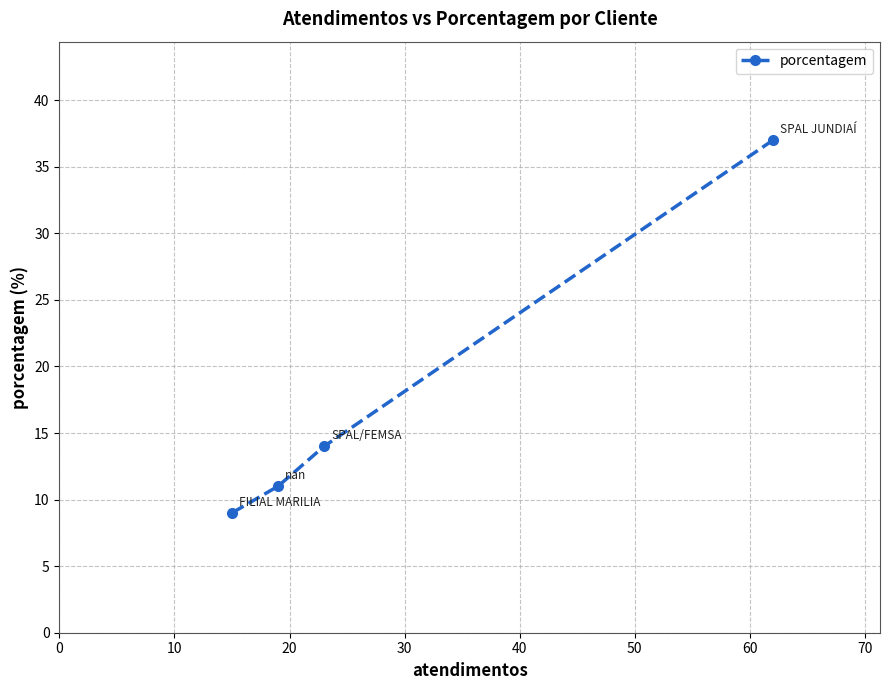

What is the difference between the second highest and minimum values?

5